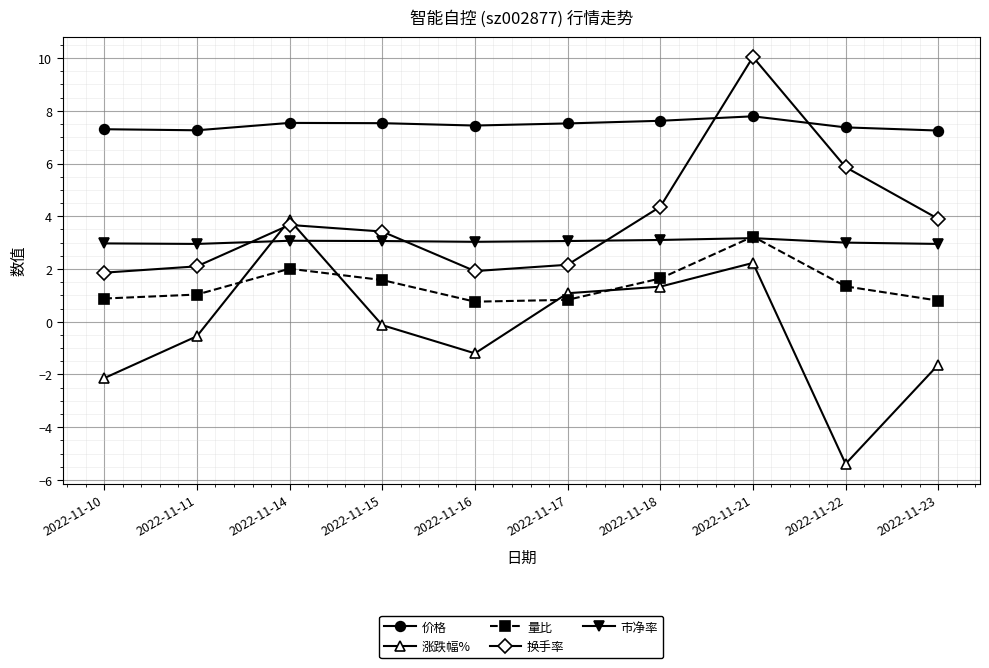

Rank the series at 2022-11-14 from highest to lowest value.

价格, 涨跌幅%, 换手率, 市净率, 量比